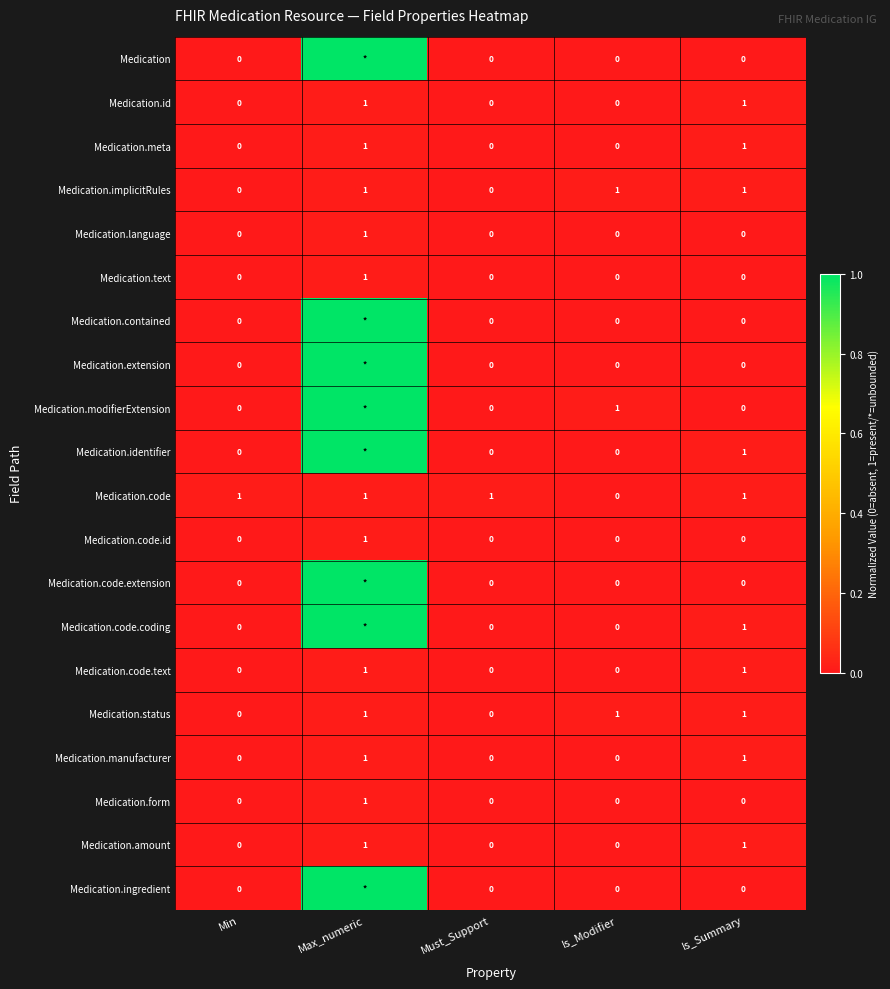

Count the Medication.id values in the range 0 to 1.

5